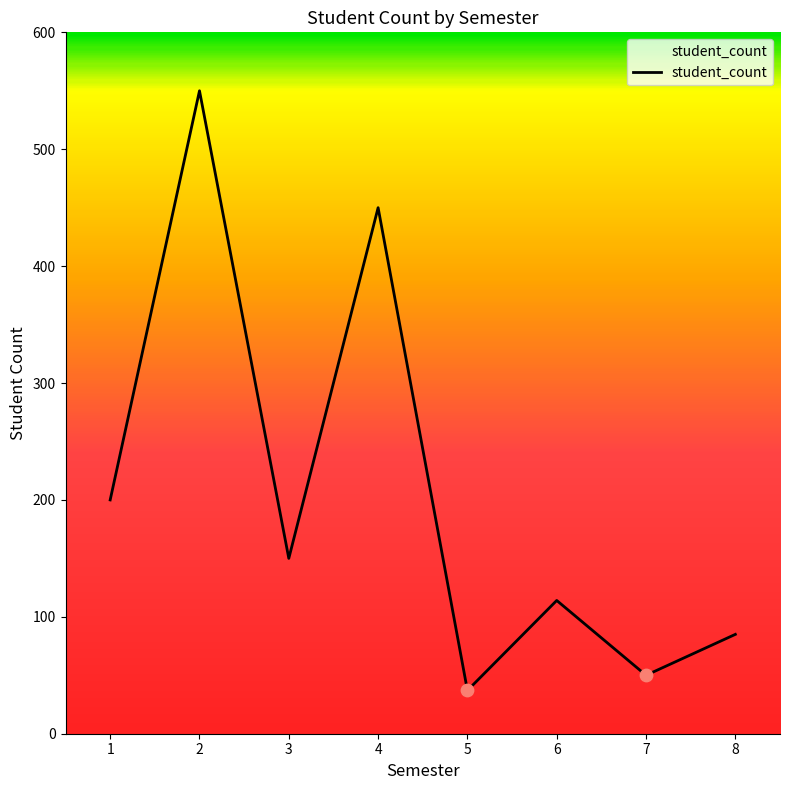

What is the ratio of the value at 2 to the value at 5?

14.9